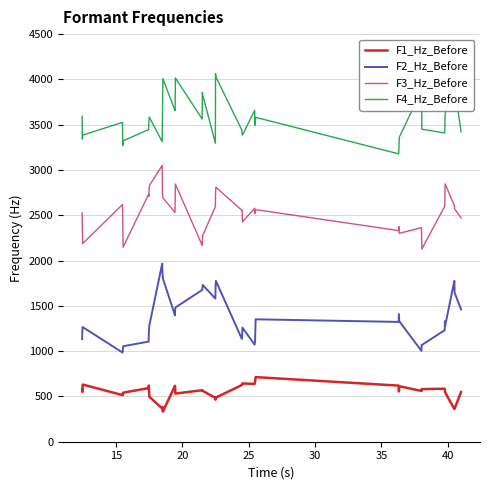

List the series in order of their overall mean, highest first.

F4_Hz_Before, F3_Hz_Before, F2_Hz_Before, F1_Hz_Before